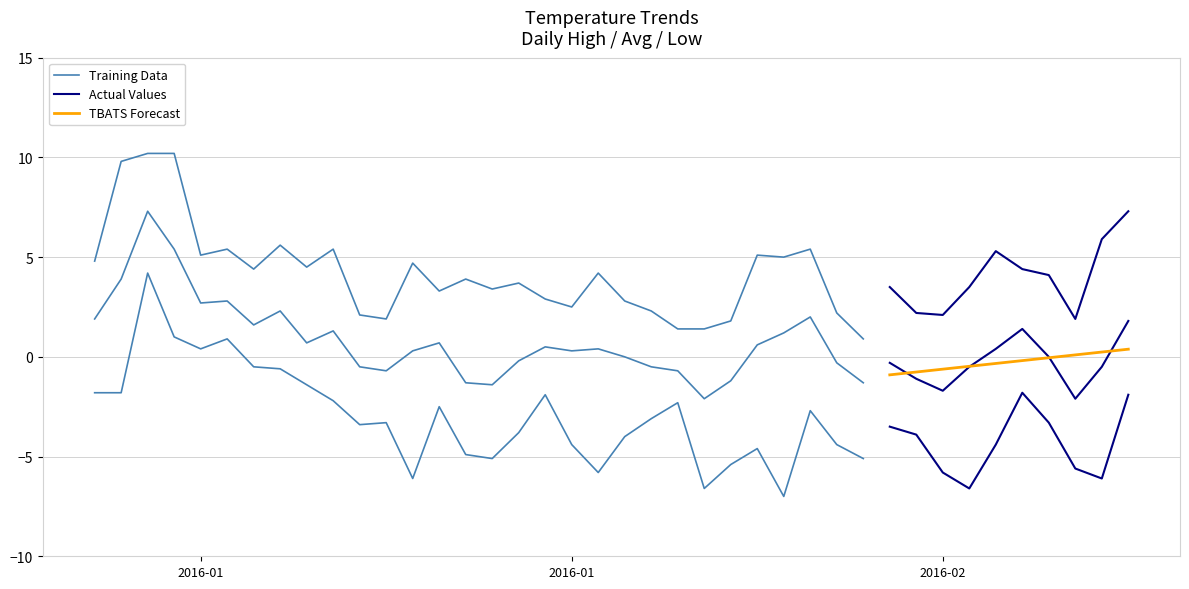

At which category is the sum across all series the highest?

2016-01-03